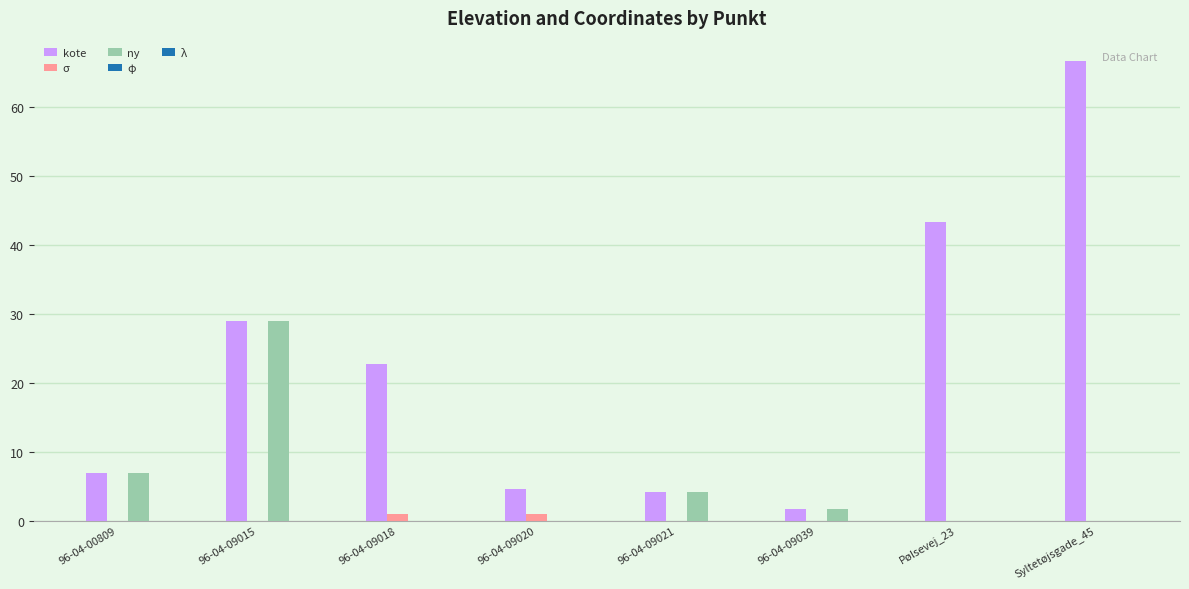

Between 96-04-00809 and 96-04-09018, which series saw the biggest shift?

kote